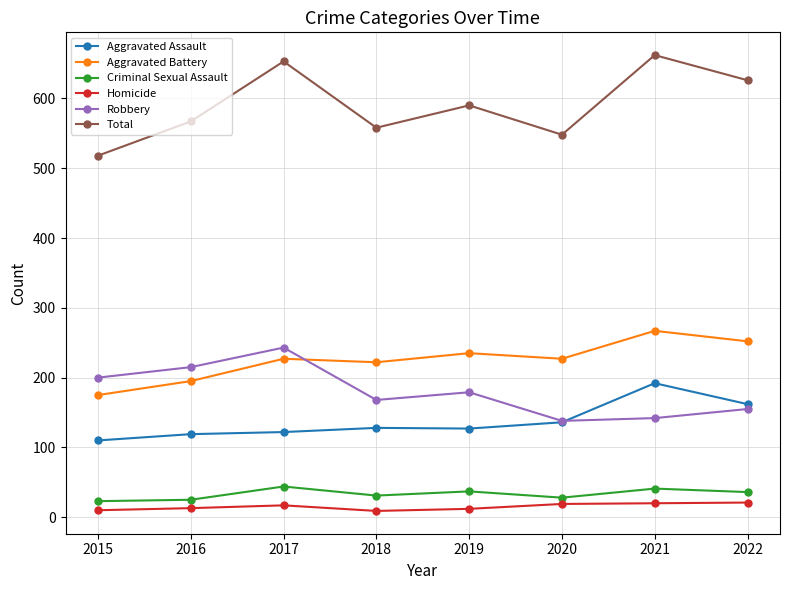

How many lines are shown in the chart?

6